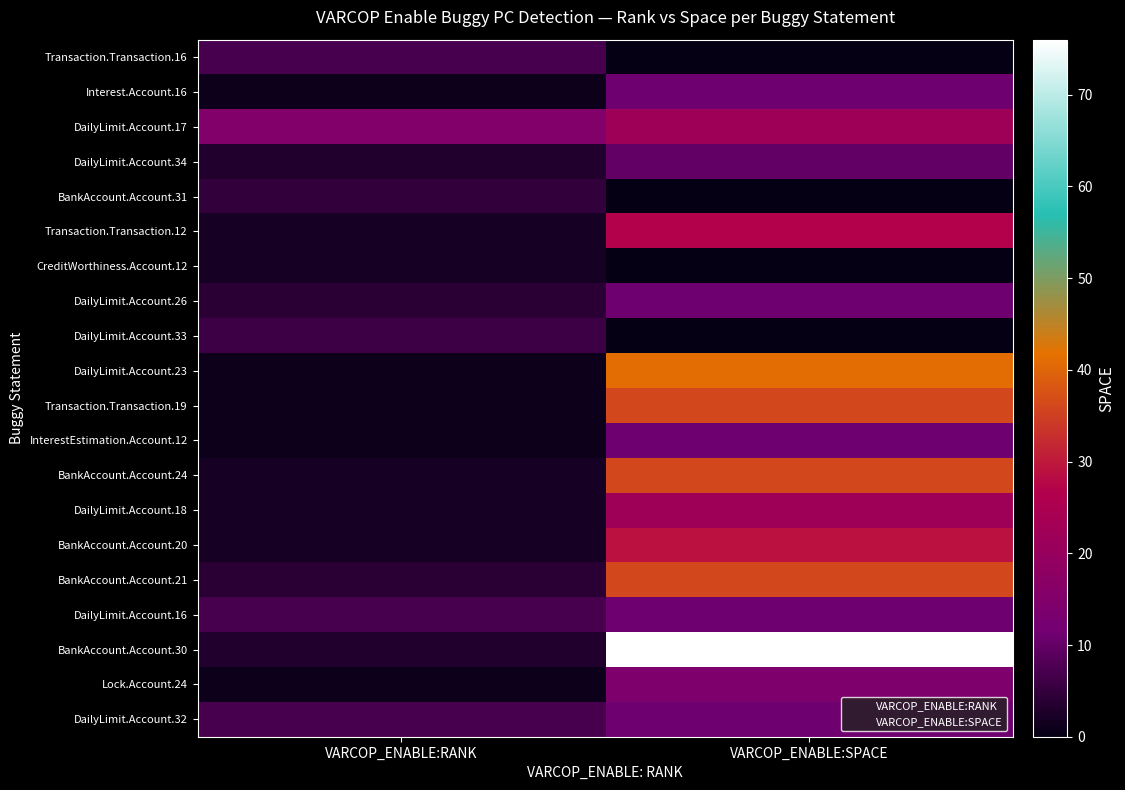

At how many categories does at least one series exceed 65?

1